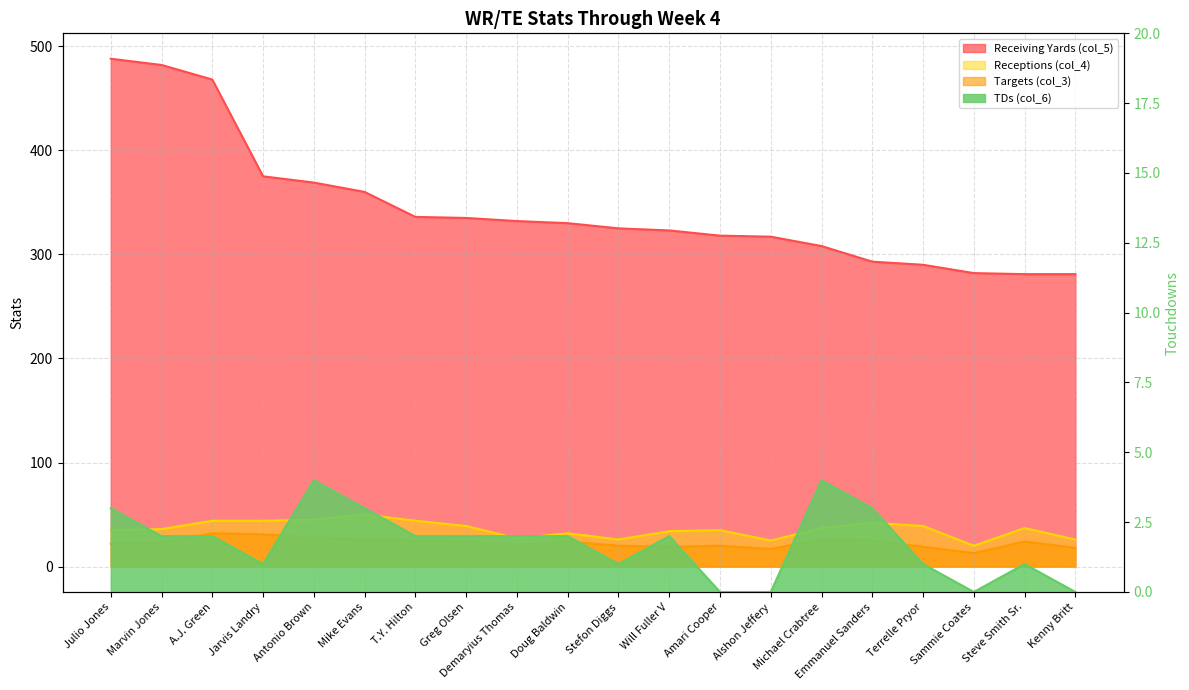

Between Marvin Jones and Michael Crabtree, which is larger?

Marvin Jones